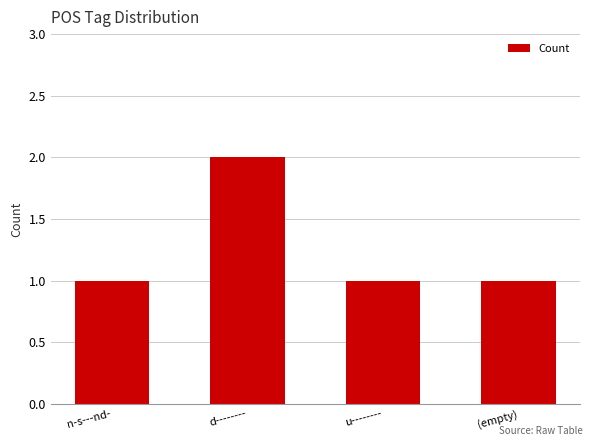

Reading left to right, list all the values displayed in this chart.

1	2	1	1